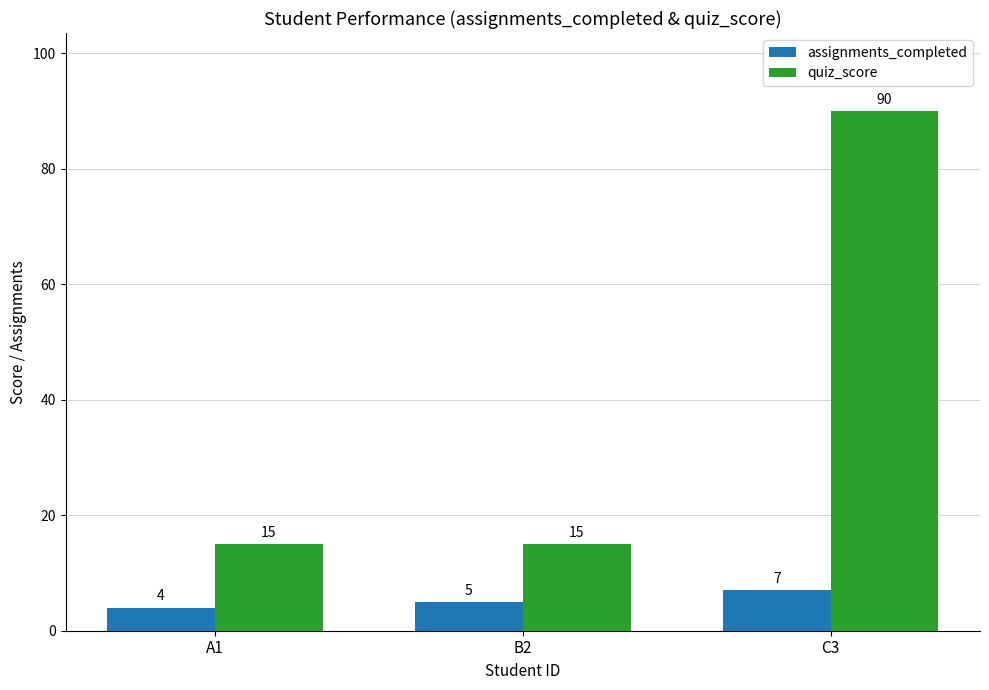

Reading left to right, list all the values displayed in this chart.

assignments_completed: A1=4	B2=5	C3=7
quiz_score: A1=15	B2=15	C3=90